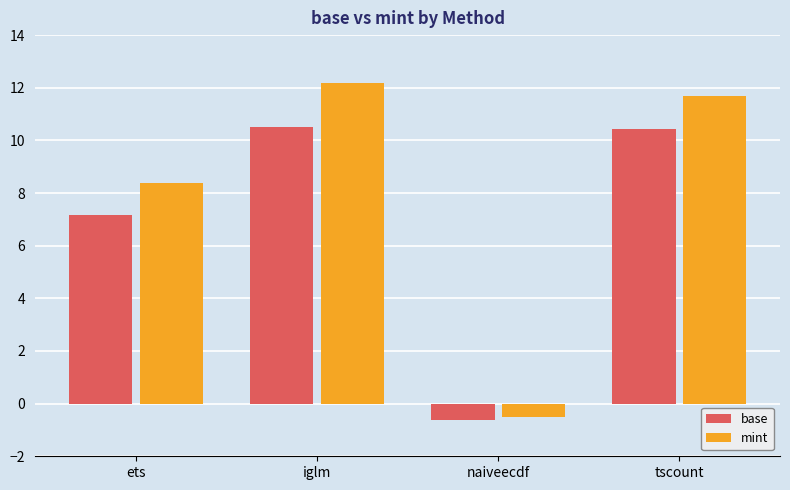

Which category has the lowest value in the base series?

naiveecdf